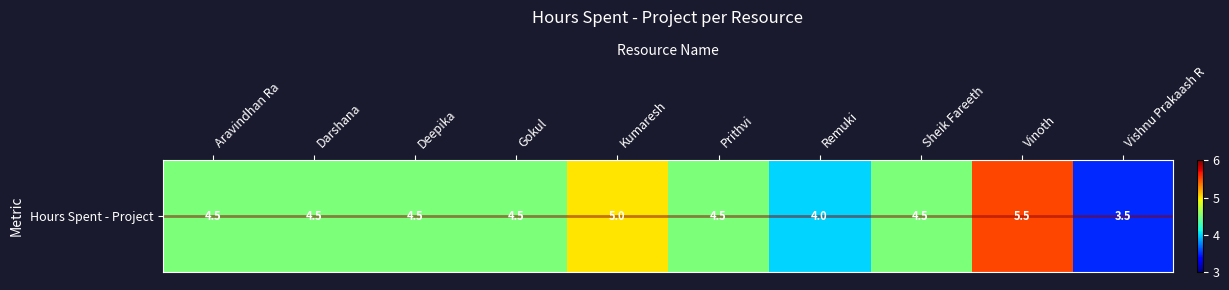

What is the minimum value shown in the chart?

3.5